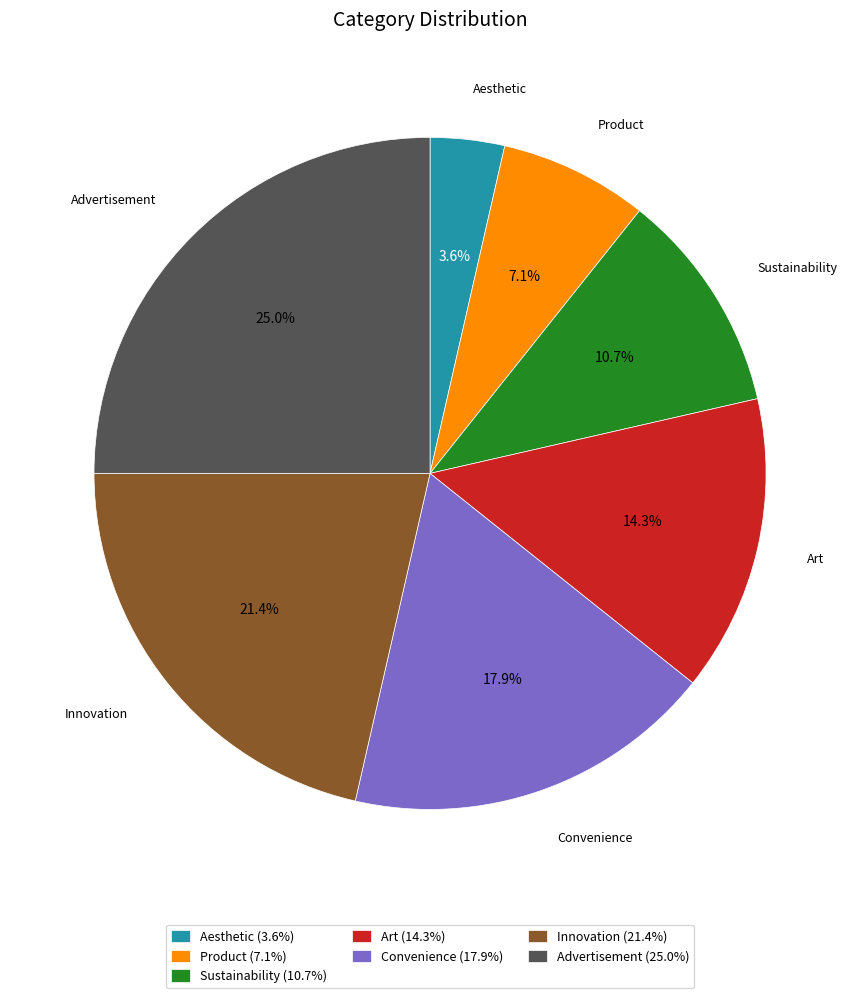

To the nearest percent, what portion does Aesthetic represent?

4%